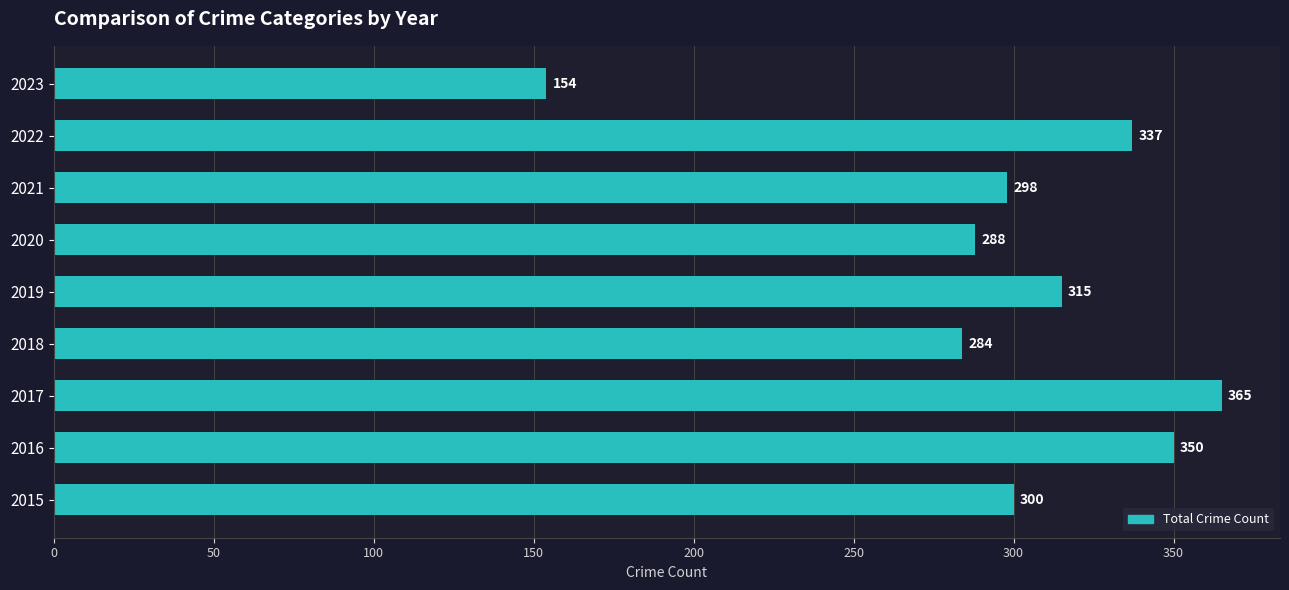

How many data points are less than 300?

4